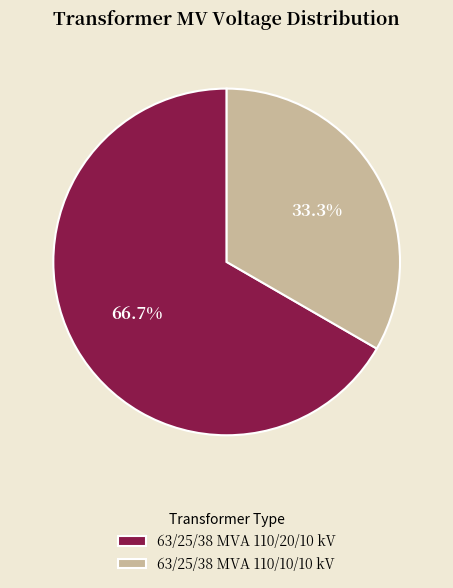

Which category has the biggest portion of the pie?

63/25/38 MVA 110/20/10 kV